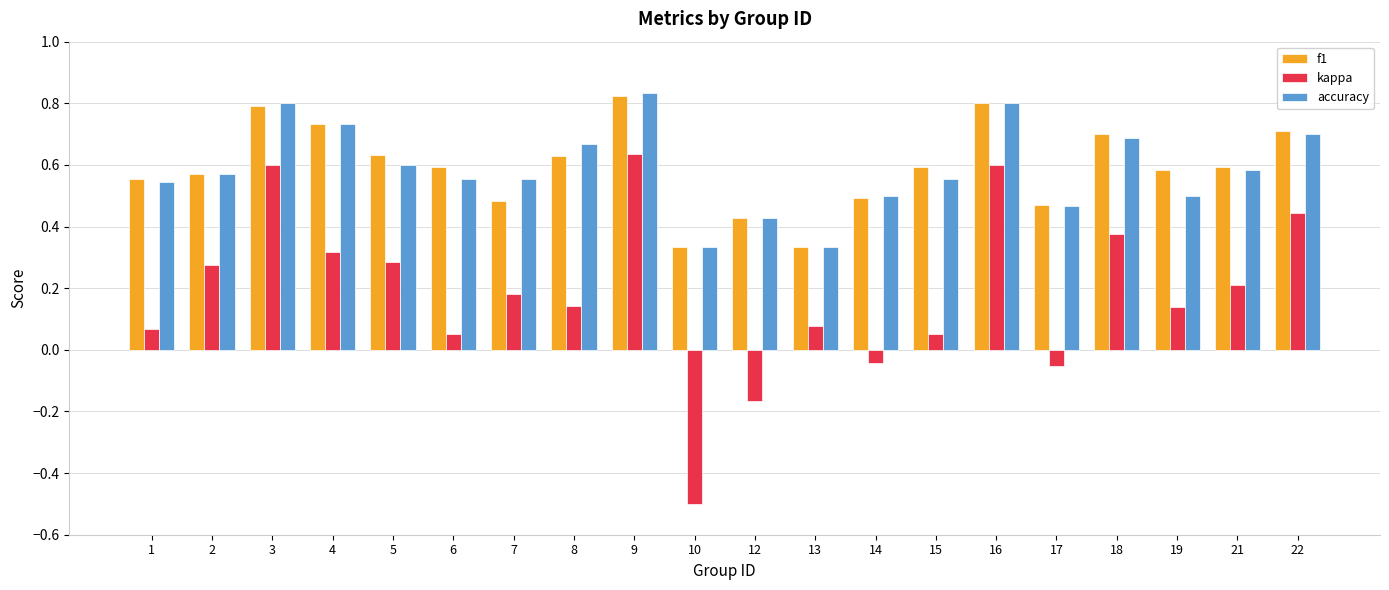

Which series changed the most between 1 and 12?

kappa